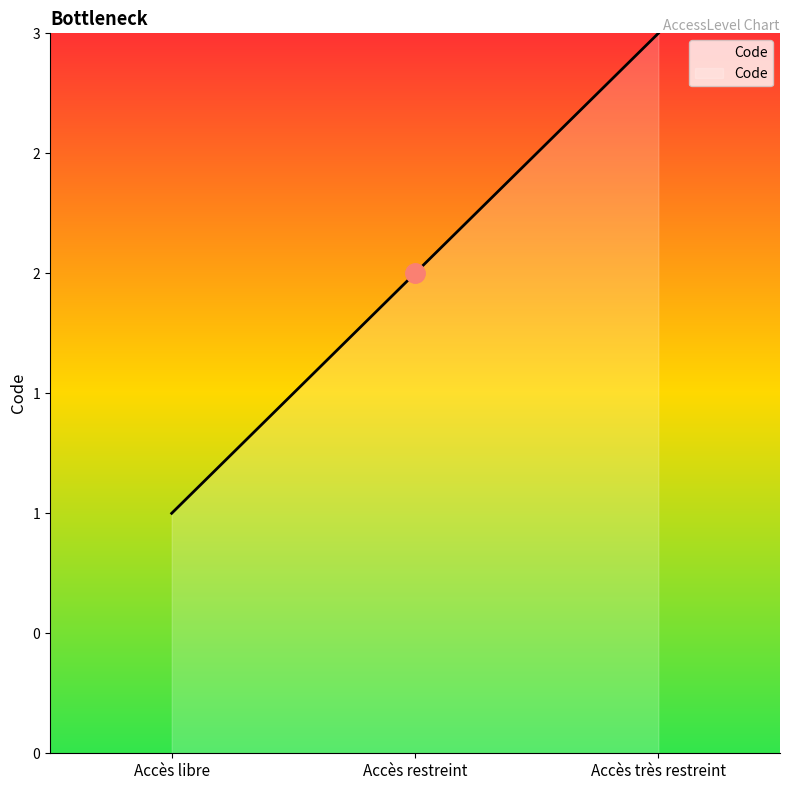

What is the label of the 2nd point from the right?

Accès restreint